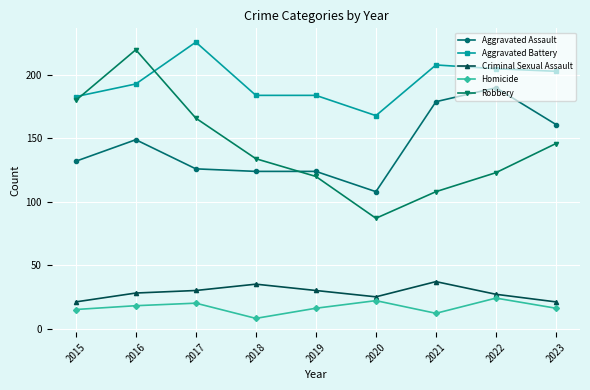

Where is Aggravated Assault nearest to the value 149?

2016